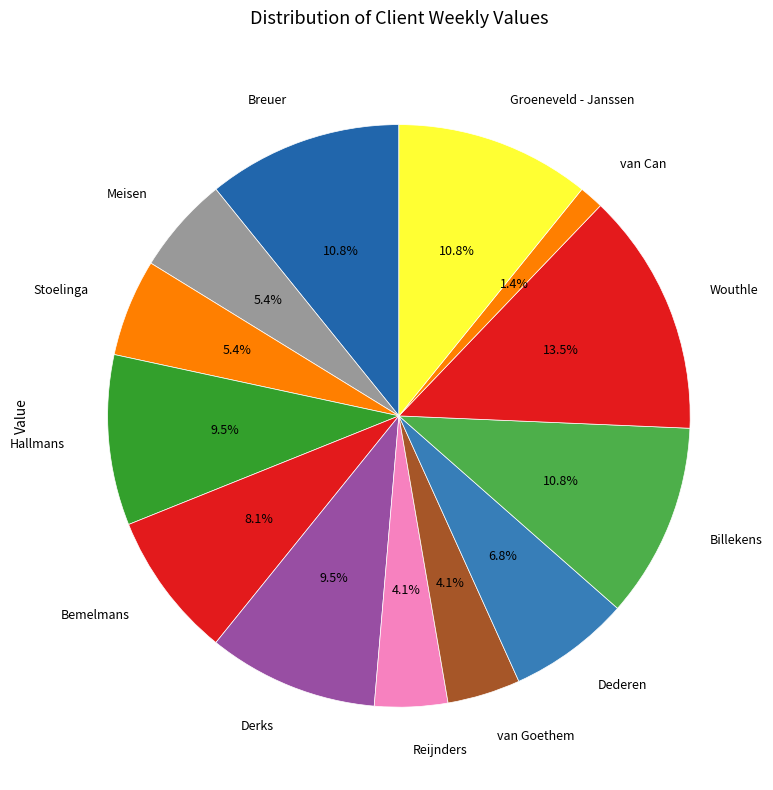

What is the smallest slice in the pie chart?

van Can